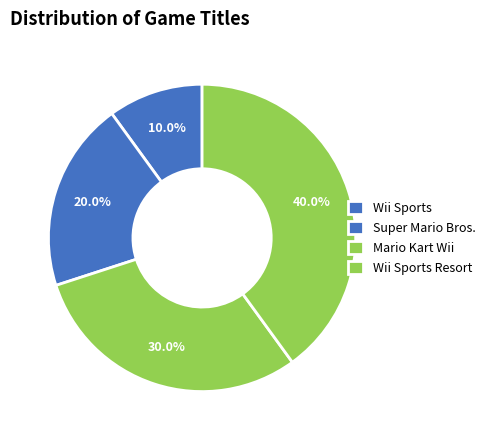

Approximately how many times larger is the value at Mario Kart Wii compared to Wii Sports Resort?

0.8